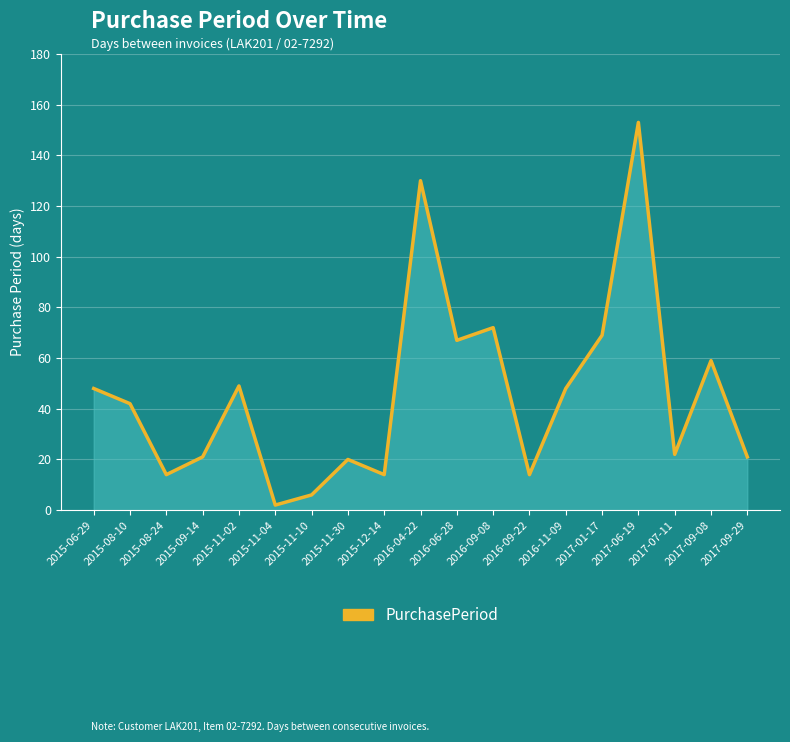

What is the difference between the values at 2016-04-22 and 2015-11-30?

110